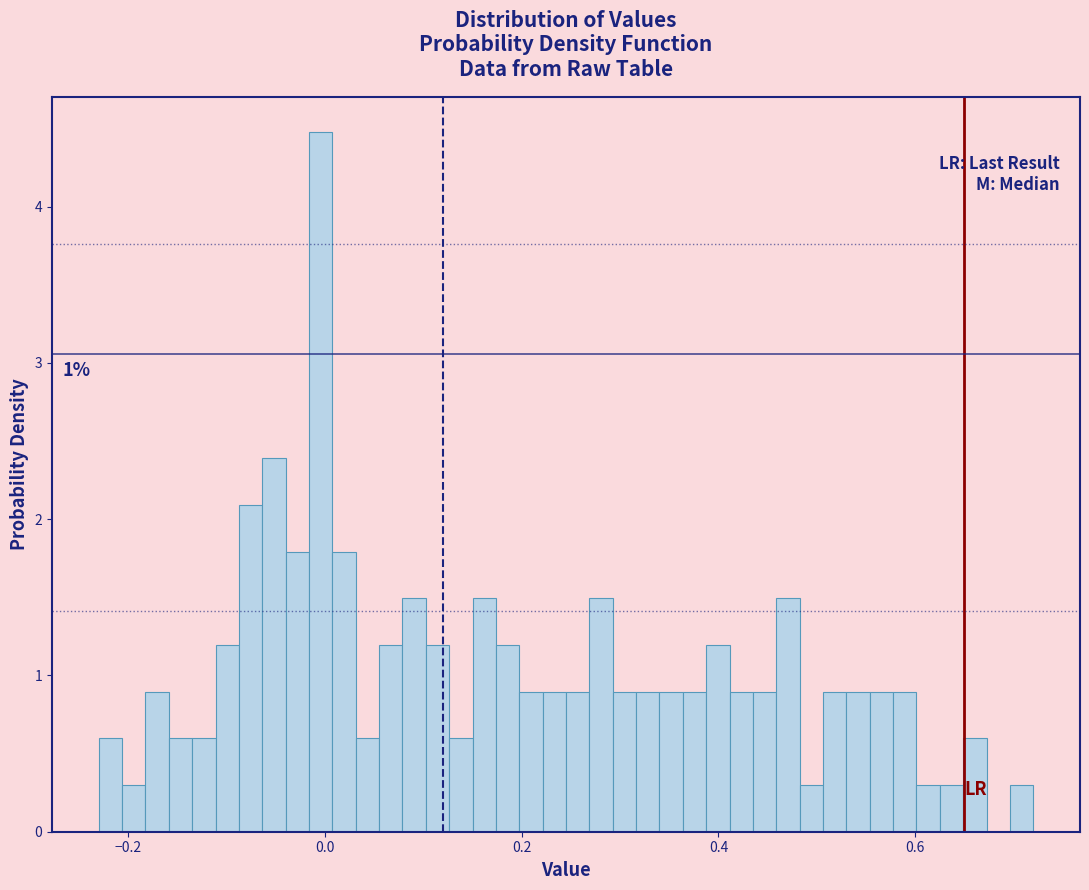

Around what value on the x-axis is the tallest bar? Give the approximate position of its centre, as read against the axis.

0.00